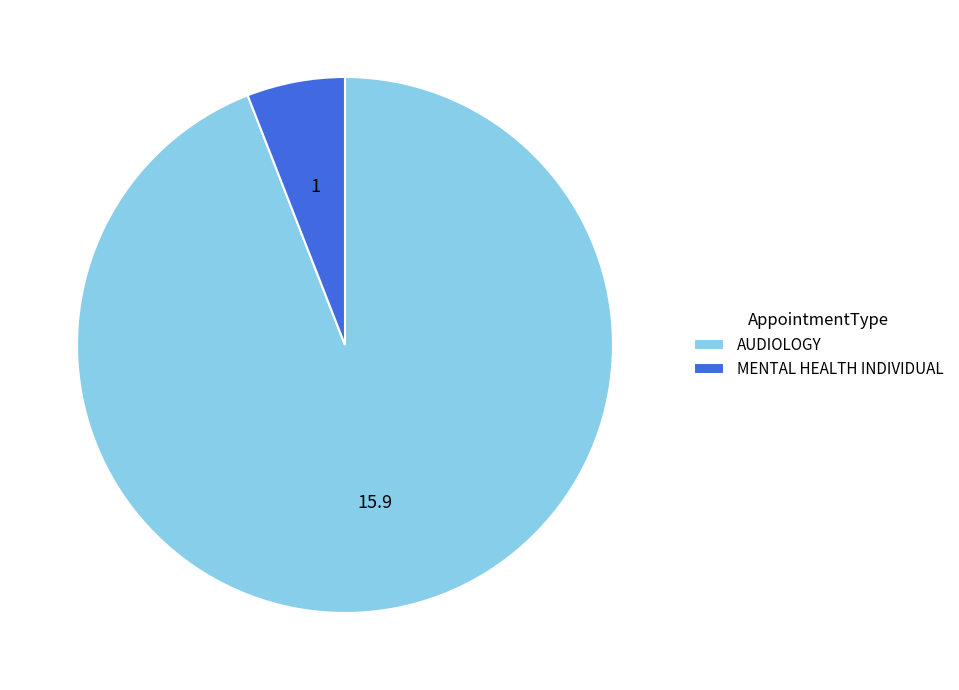

The AUDIOLOGY slice represents 84% of the pie. True or false?

False